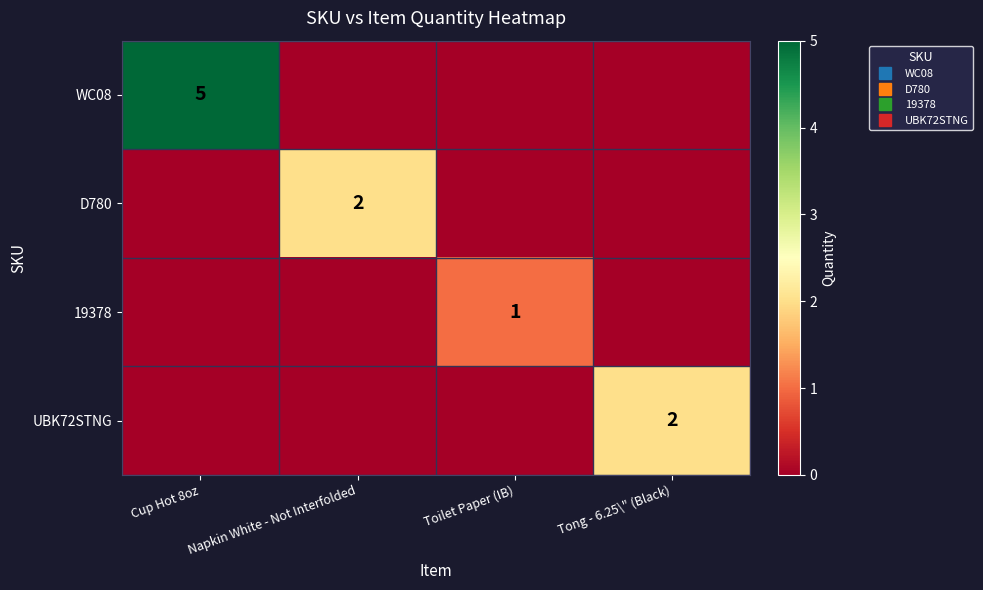

How many values in the UBK72STNG series exceed 0?

1